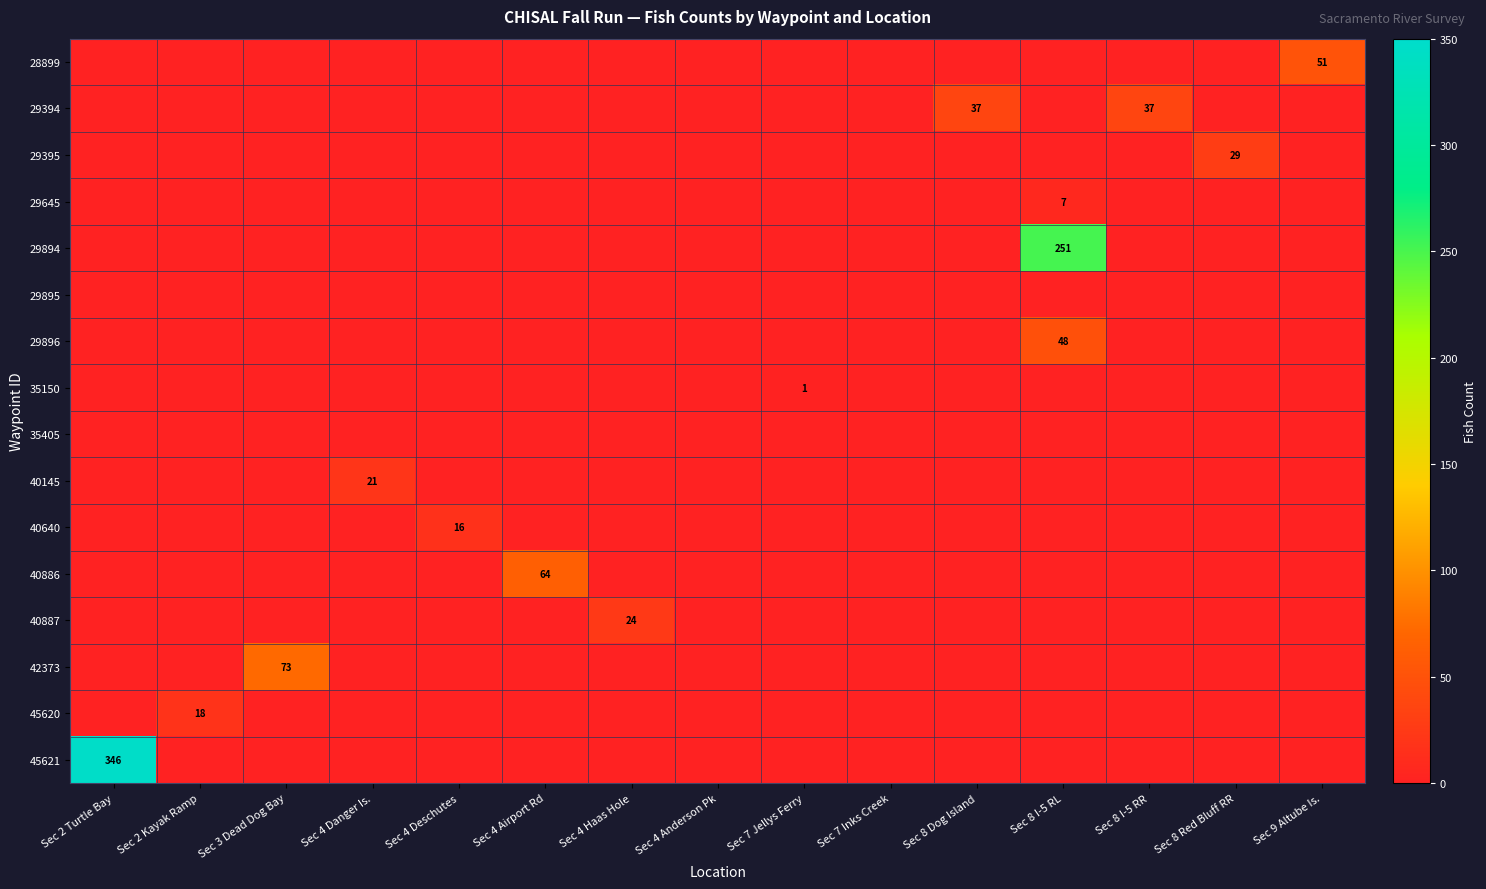

Which has a higher value, Sec 8 Red Bluff RR or Sec 4 Haas Hole?

Sec 8 Red Bluff RR